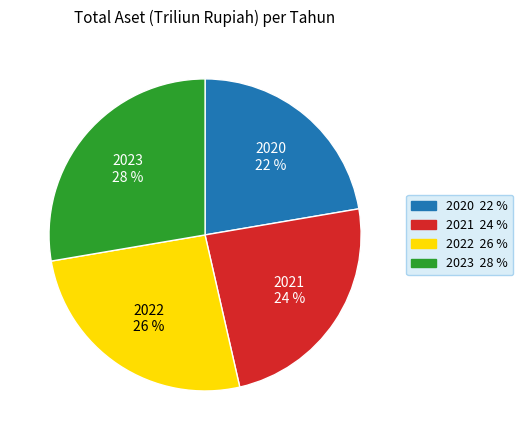

Is the sum of 2021 and 2020 greater than half?

No